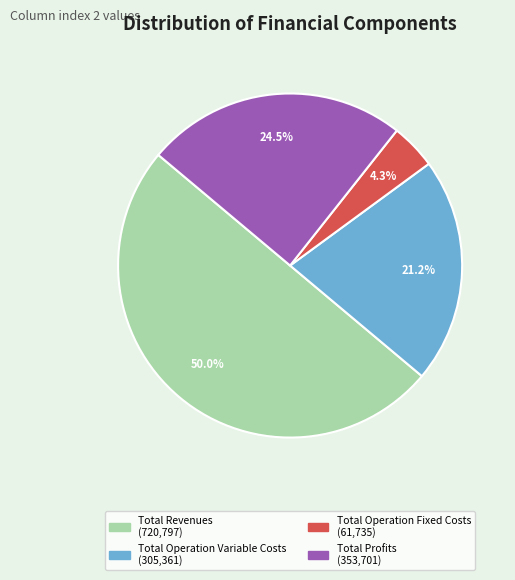

Count the number of slices in the pie.

4